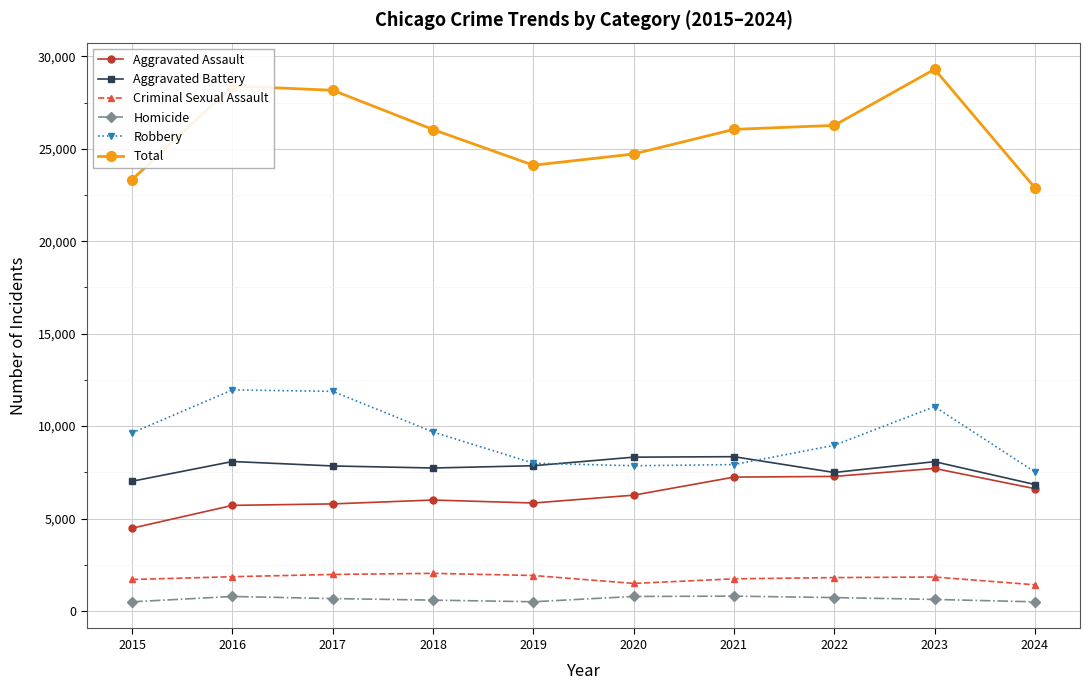

Count the number of data series in this chart.

6